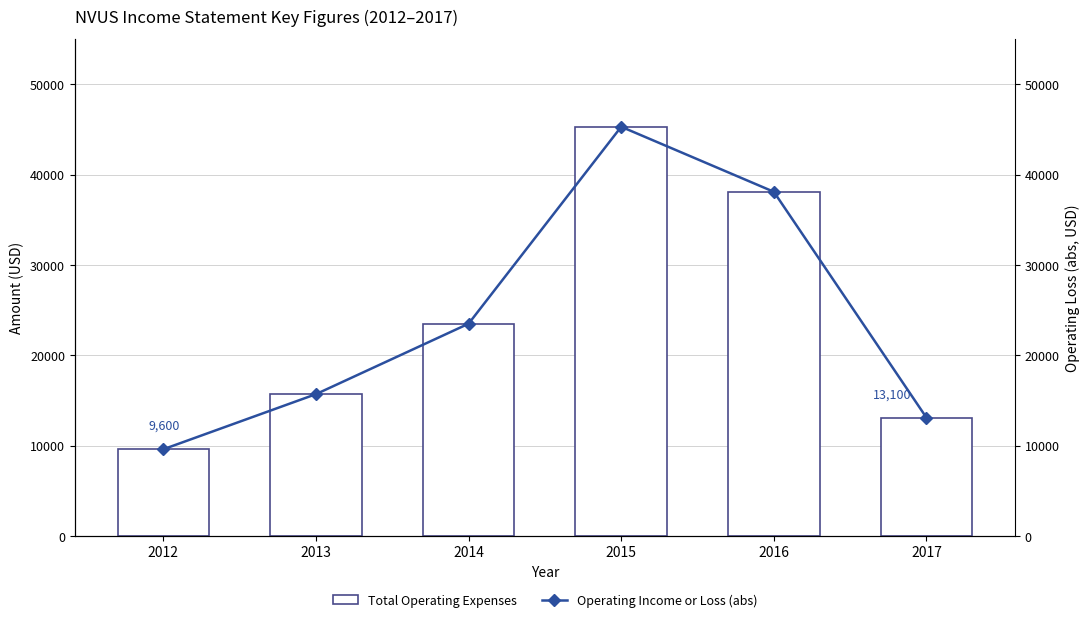

Where is Operating Income or Loss (abs) nearest to the value 27450?

2014